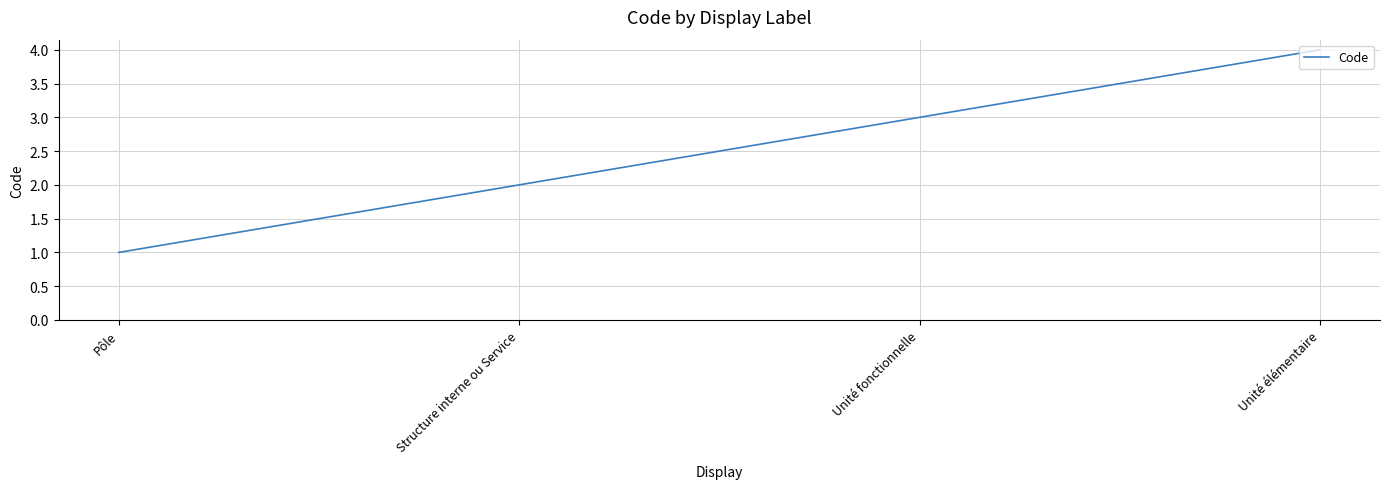

List the labels in order of value, smallest first.

Pôle, Structure interne ou Service, Unité fonctionnelle, Unité élémentaire